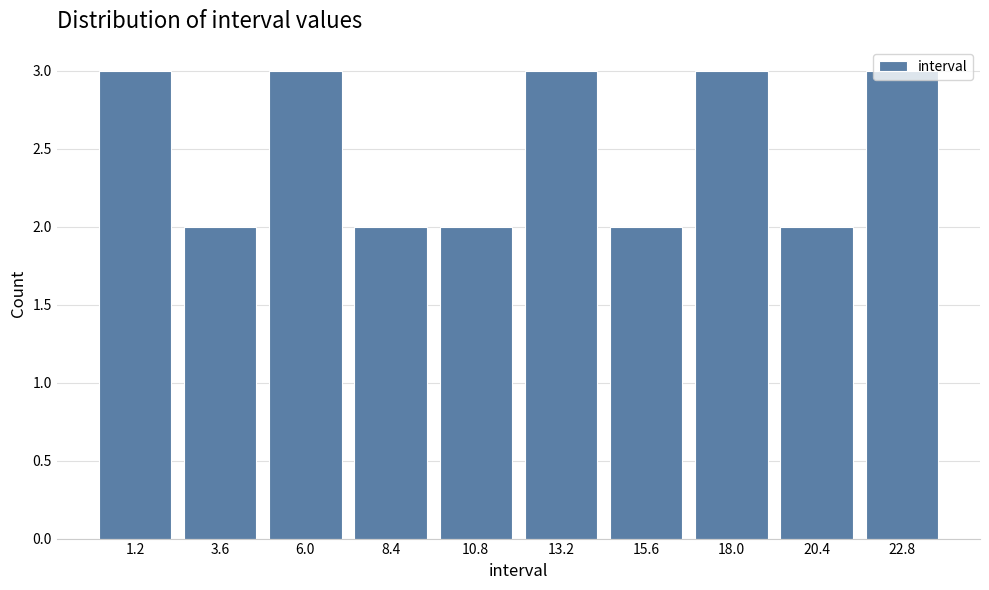

Reading left to right, transcribe this chart: for each bar, give the range it covers on the x-axis and its height. Neither the bar edges nor the heights are printed on the chart, so give them approximately, as read against the axes.

0.0 to 2.4: 3
2.4 to 4.8: 2
4.8 to 7.2: 3
7.2 to 9.6: 2
9.6 to 12.0: 2
12.0 to 14.4: 3
14.4 to 16.8: 2
16.8 to 19.2: 3
19.2 to 21.6: 2
21.6 to 24.0: 3